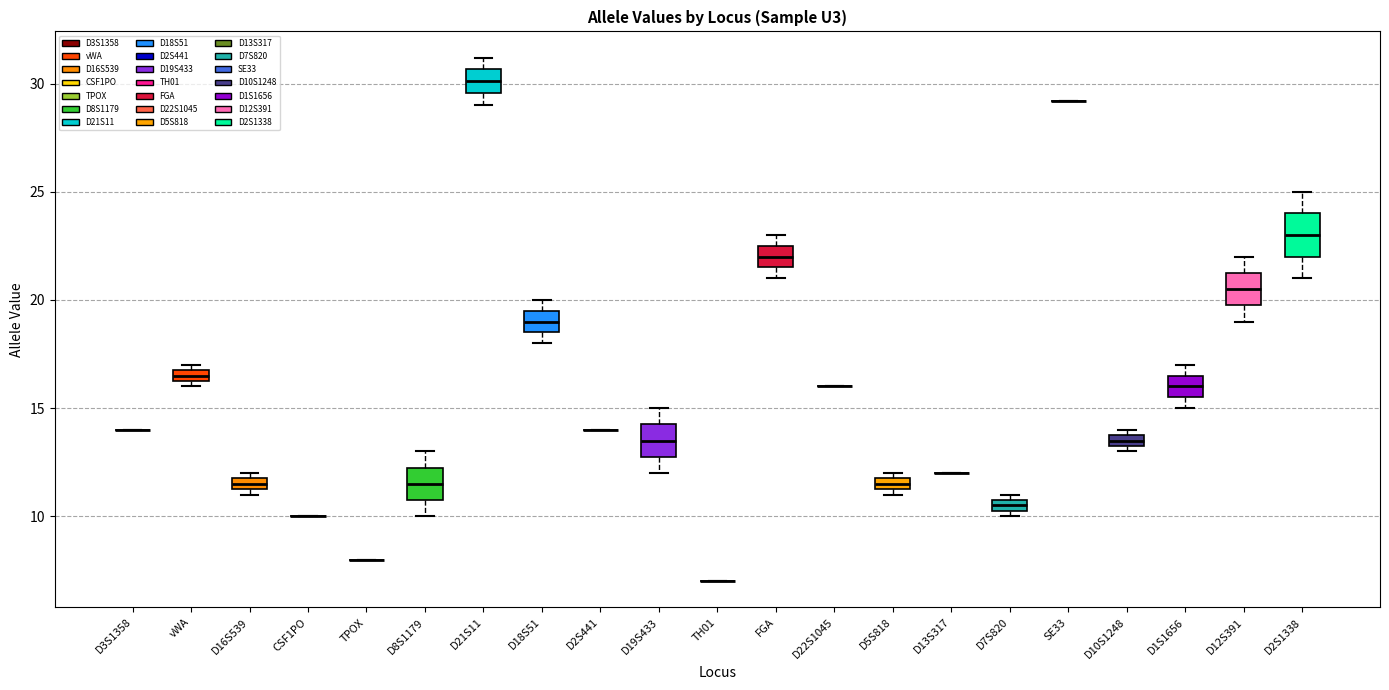

Which box is the tallest, from its lower edge to its upper edge?

D2S1338